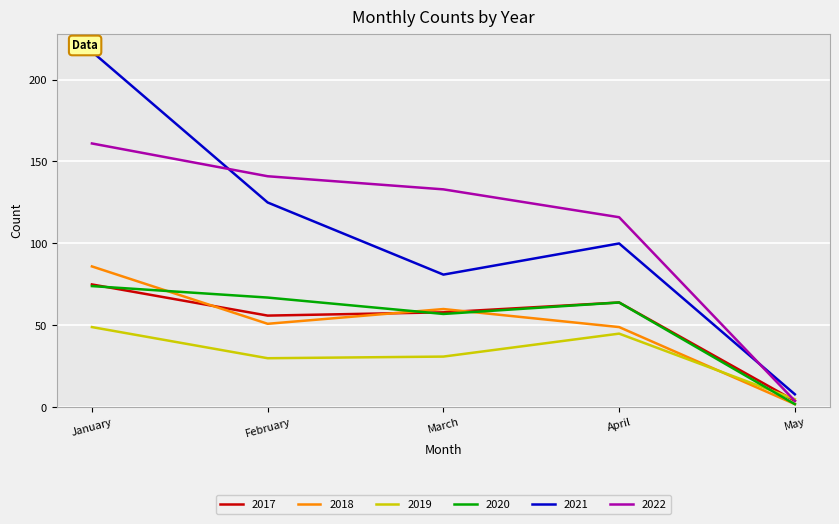

Is it true that 2019 equals 3 at May?

False